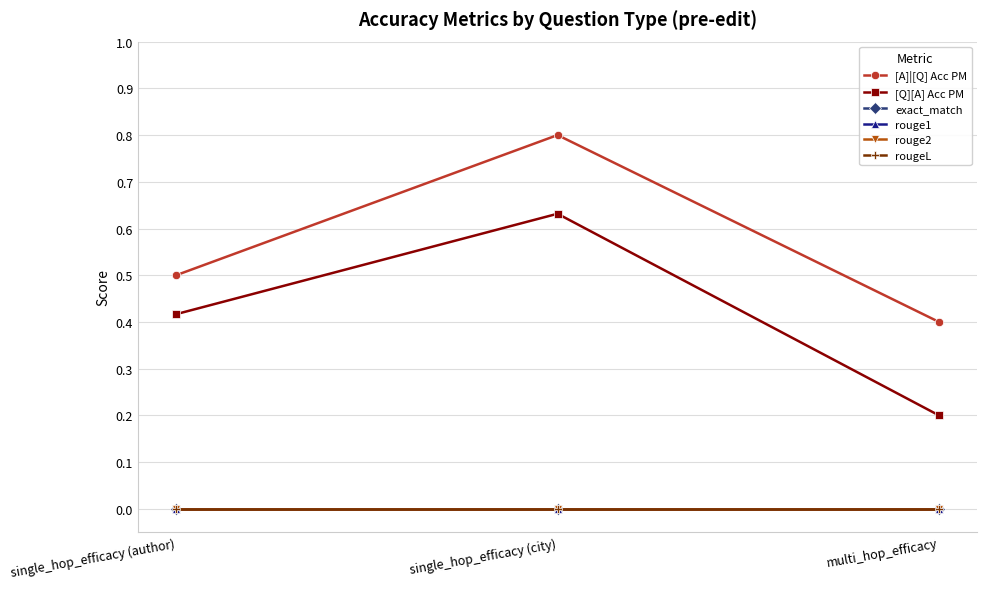

Between single_hop_efficacy (city) and multi_hop_efficacy, which series saw the biggest shift?

[Q][A] Acc PM